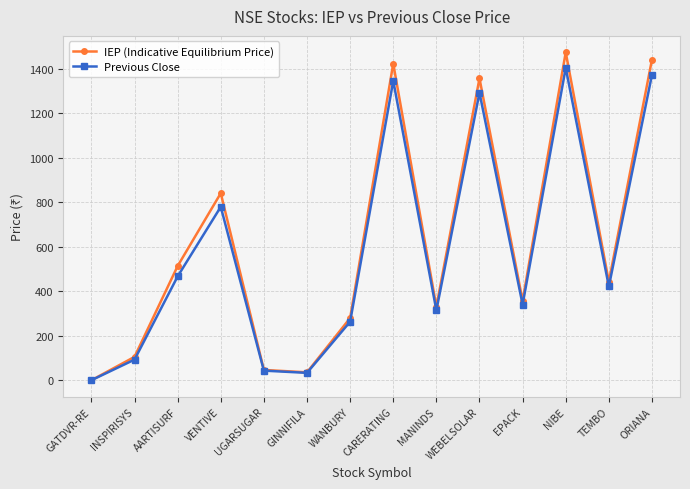

What is the label of the 8th point from the left?

CARERATING